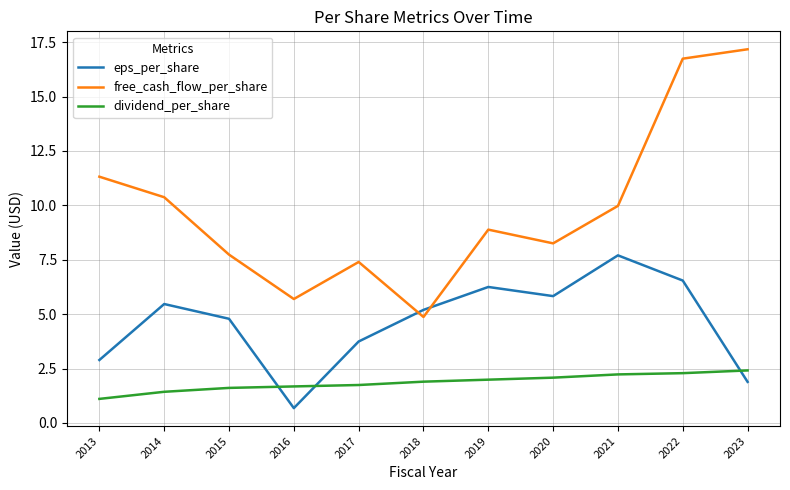

The value of dividend_per_share at 2020 is 2.1. True or false?

True